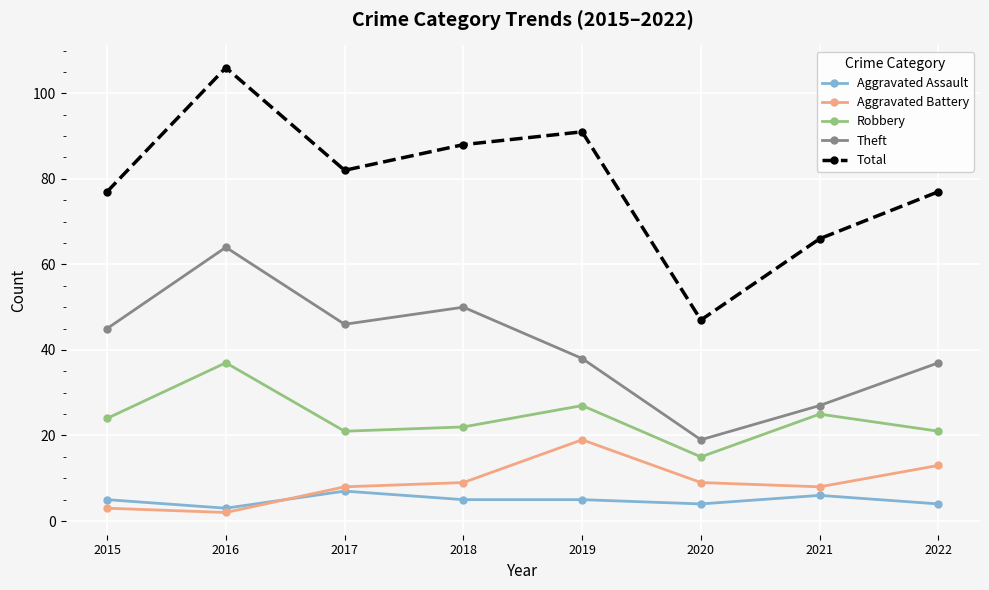

After their last crossing, which series has the higher values: Aggravated Assault or Aggravated Battery?

Aggravated Battery